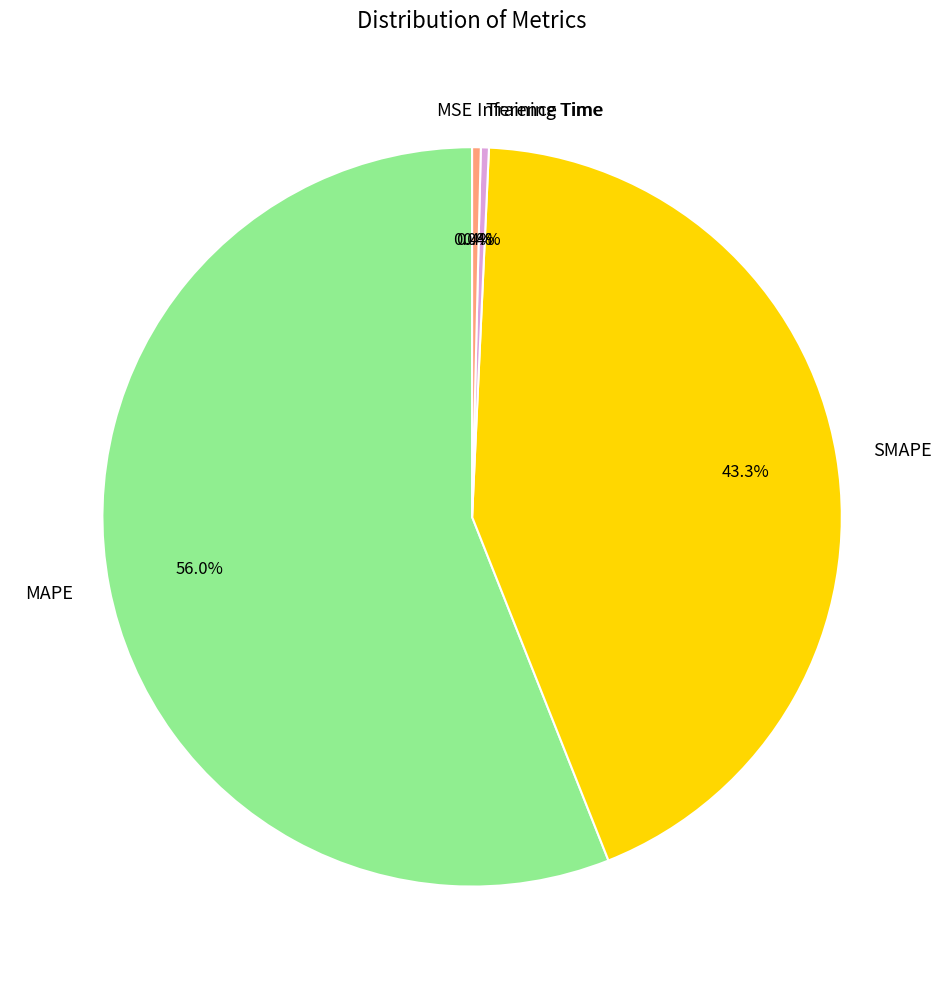

What percentage is NOT represented by Training Time?

99.6%